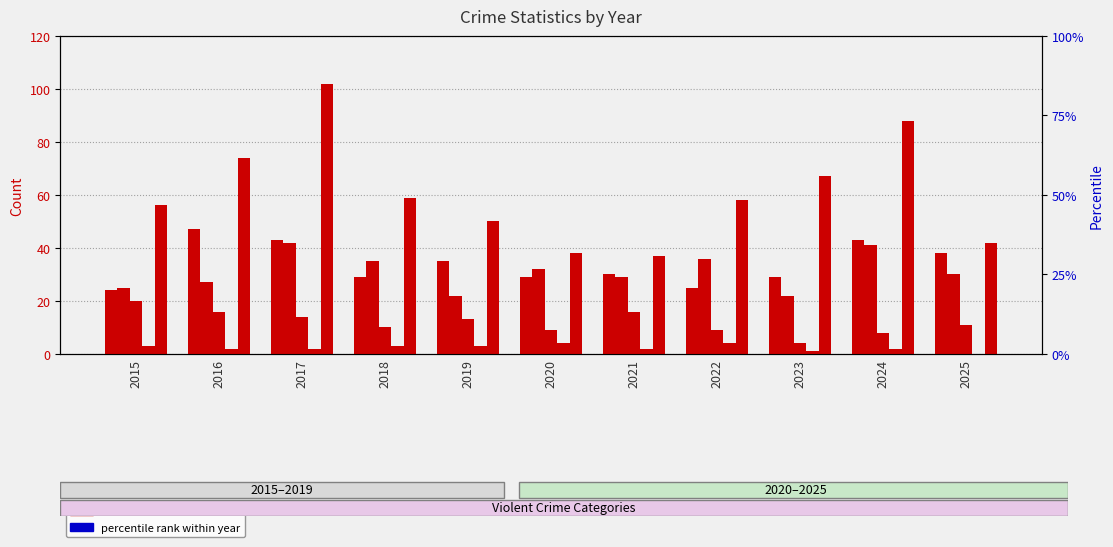

What is the minimum value for Criminal Sexual Assault?

4